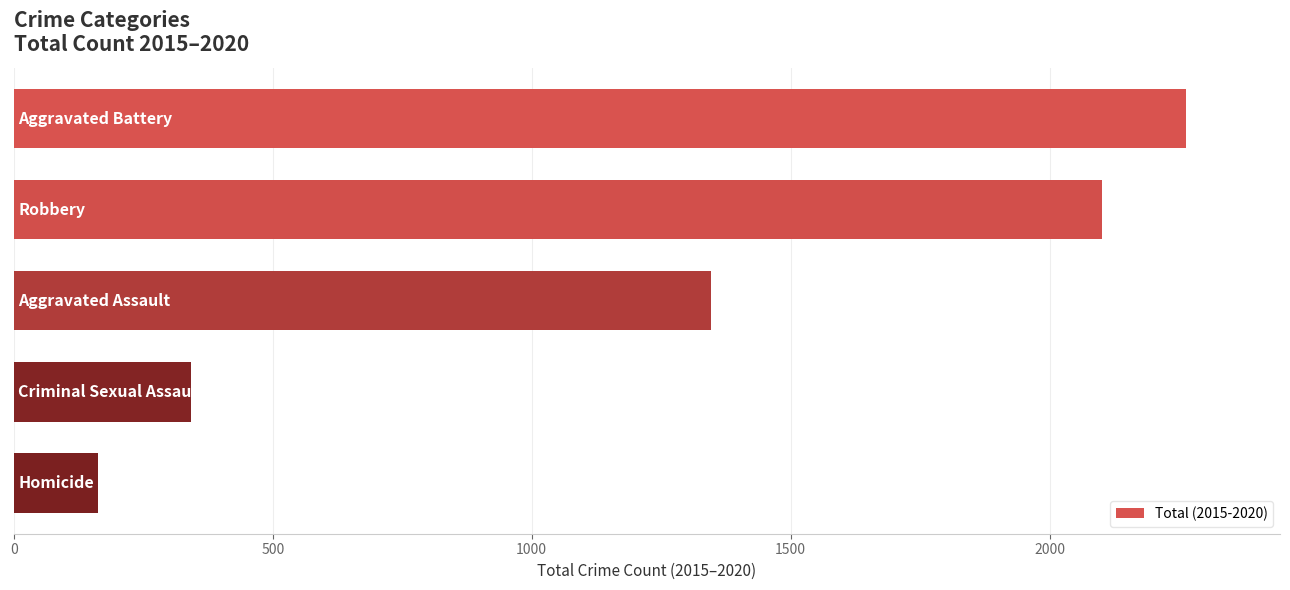

What is the difference between the maximum and second lowest values?

1921